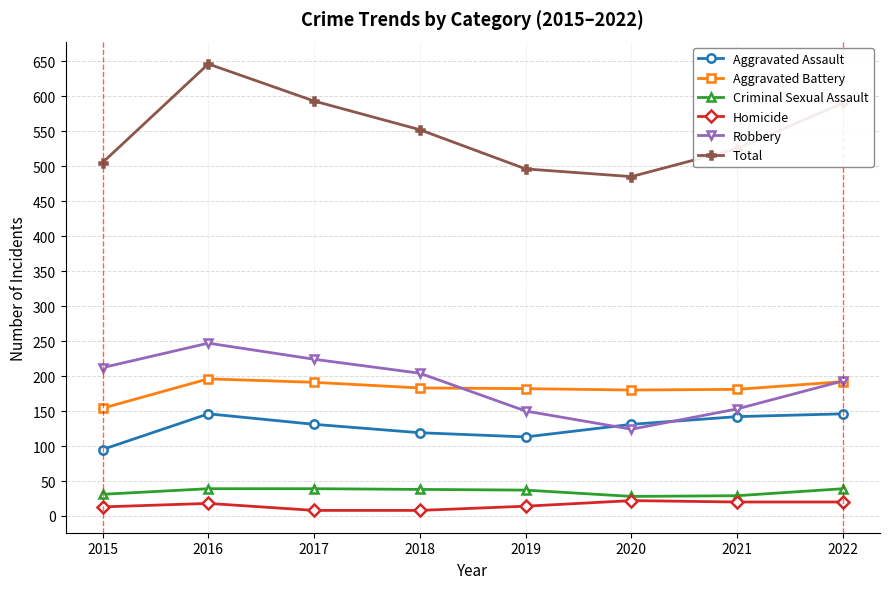

At which category is the sum across all series the highest?

2016